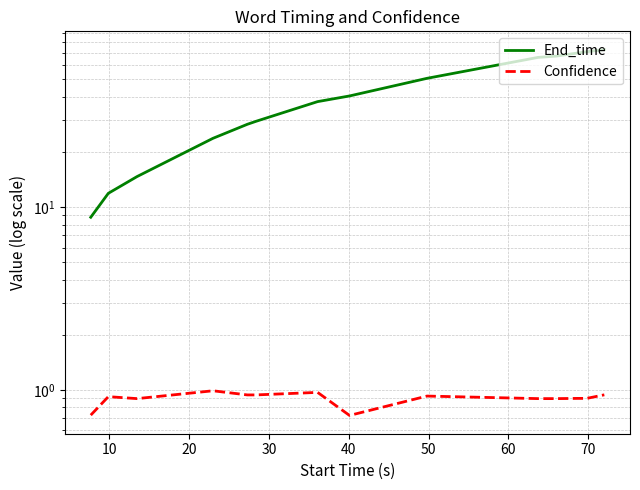

How many data points in End_time are above 40?

7